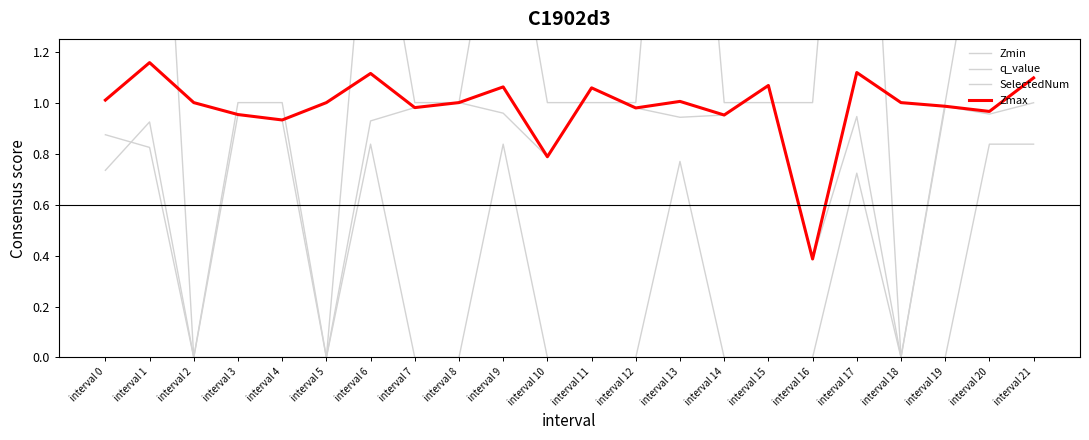

List the series in order of their peak value, lowest first.

q_value, Zmin, Zmax, SelectedNum